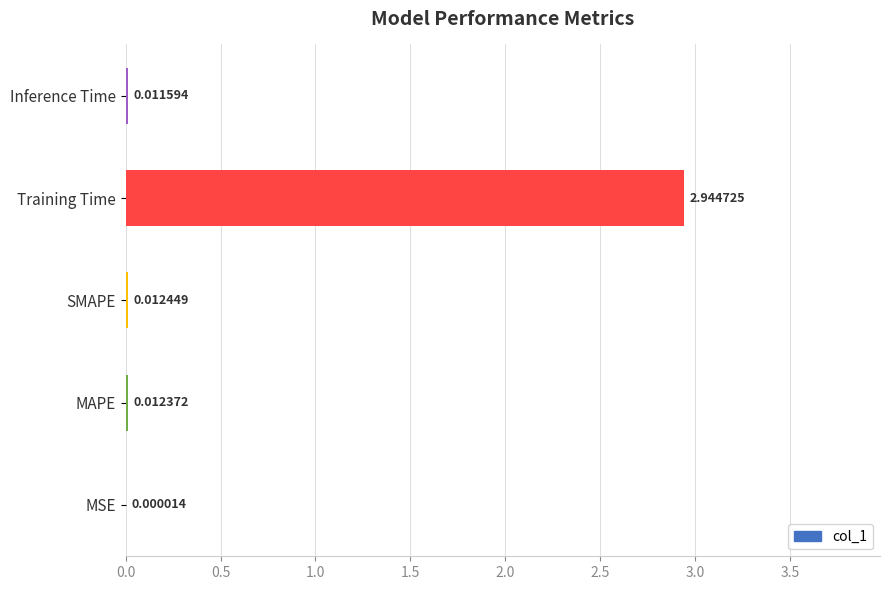

Which category has the highest value across all series?

Training Time